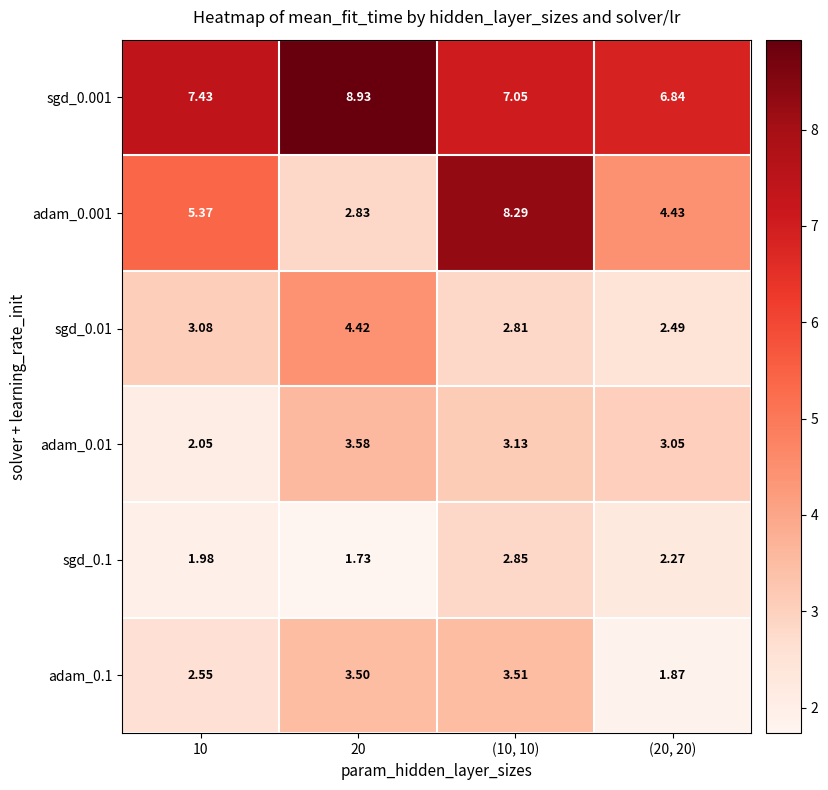

Is the value of sgd_0.1 at (10, 10) greater than the value of adam_0.1 at (20, 20)?

Yes